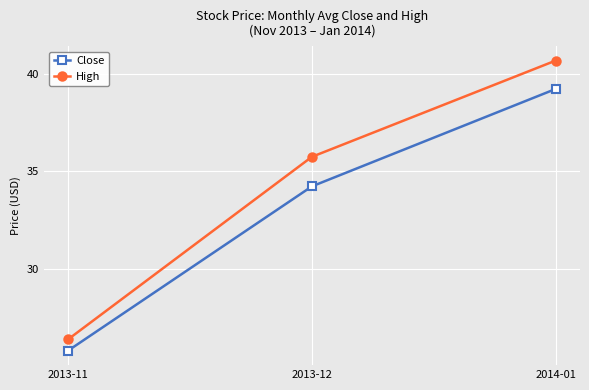

What is the minimum value shown in the chart?

25.8